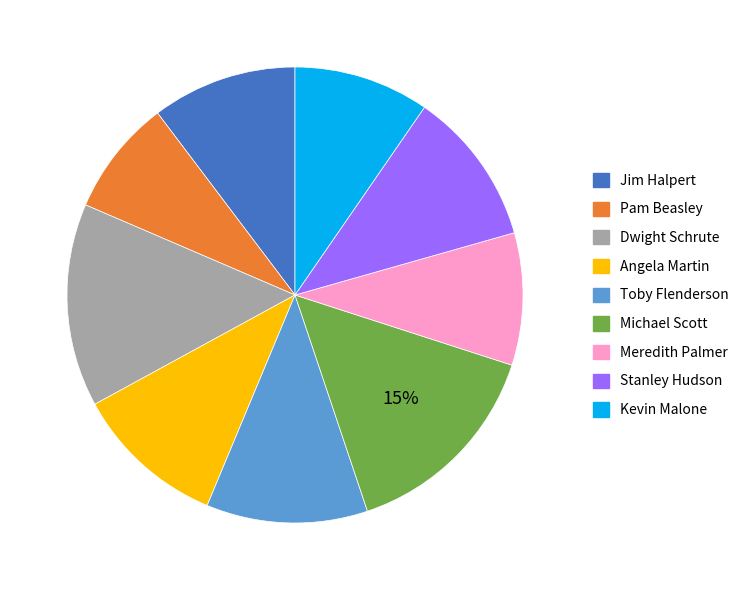

What is the smallest slice in the pie chart?

Pam Beasley